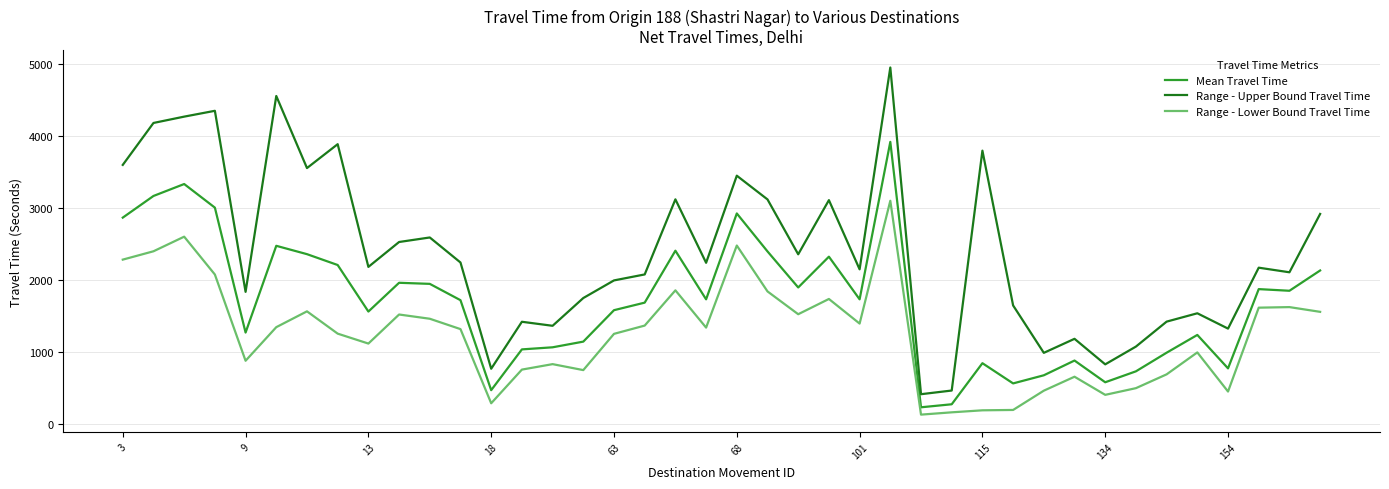

Which series has the widest spread of values?

Range - Upper Bound Travel Time